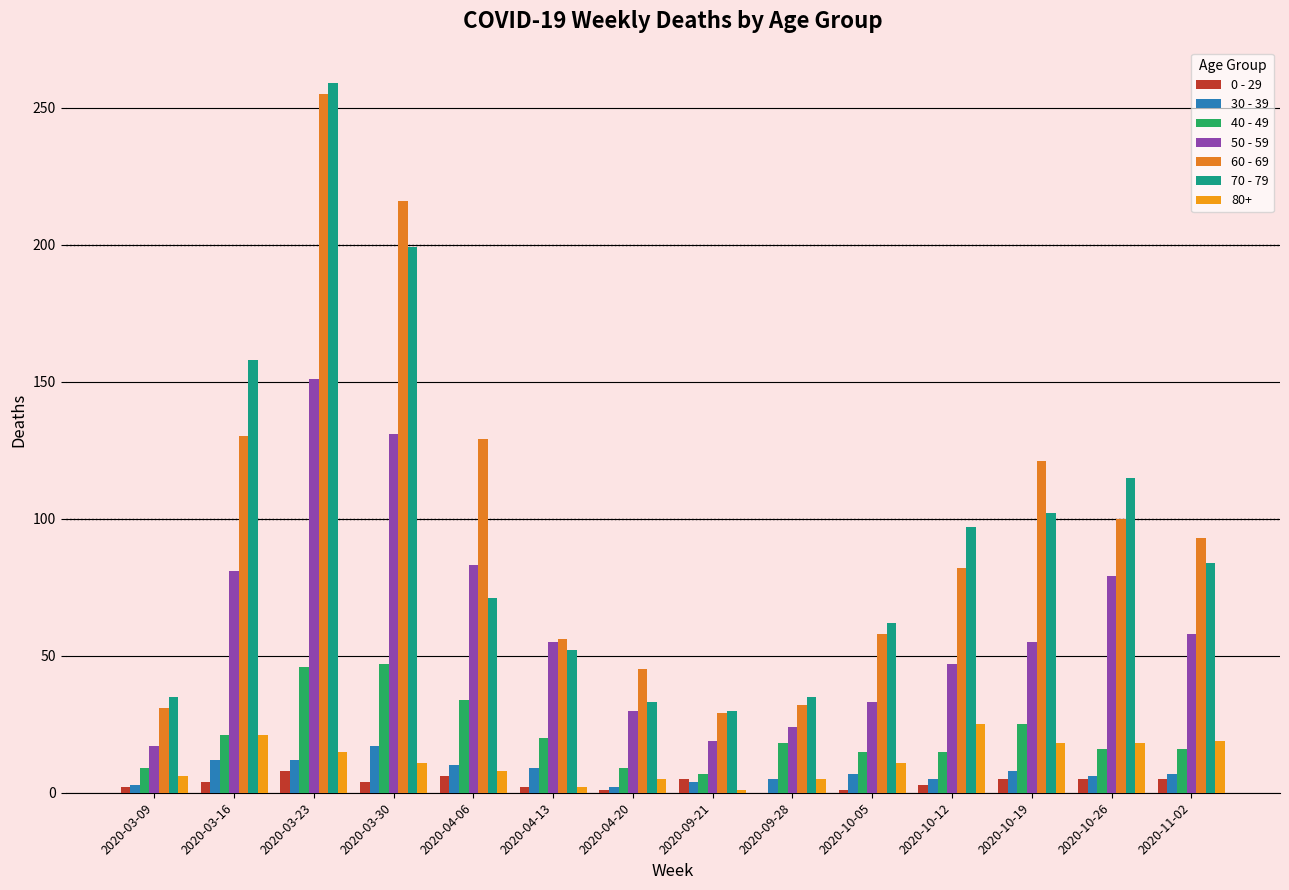

What position from the left is 2020-10-05?

10